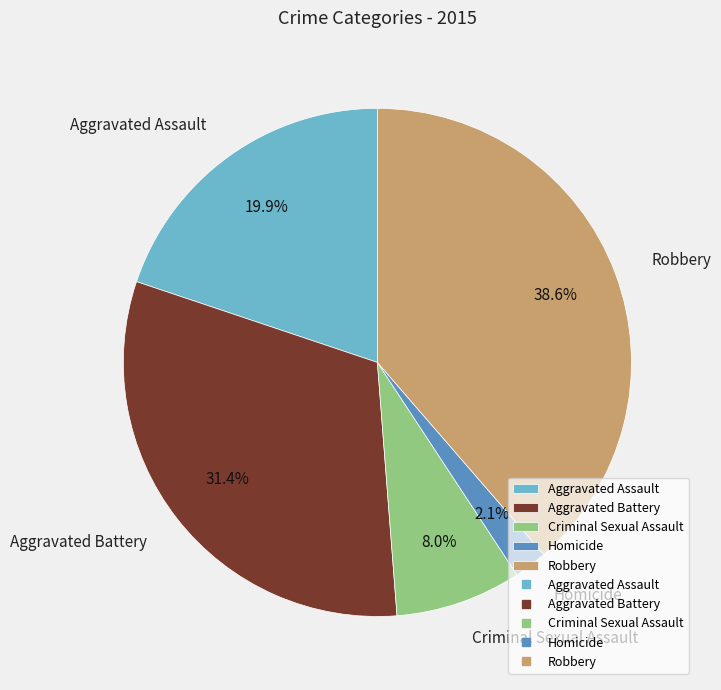

Count the number of slices in the pie.

5